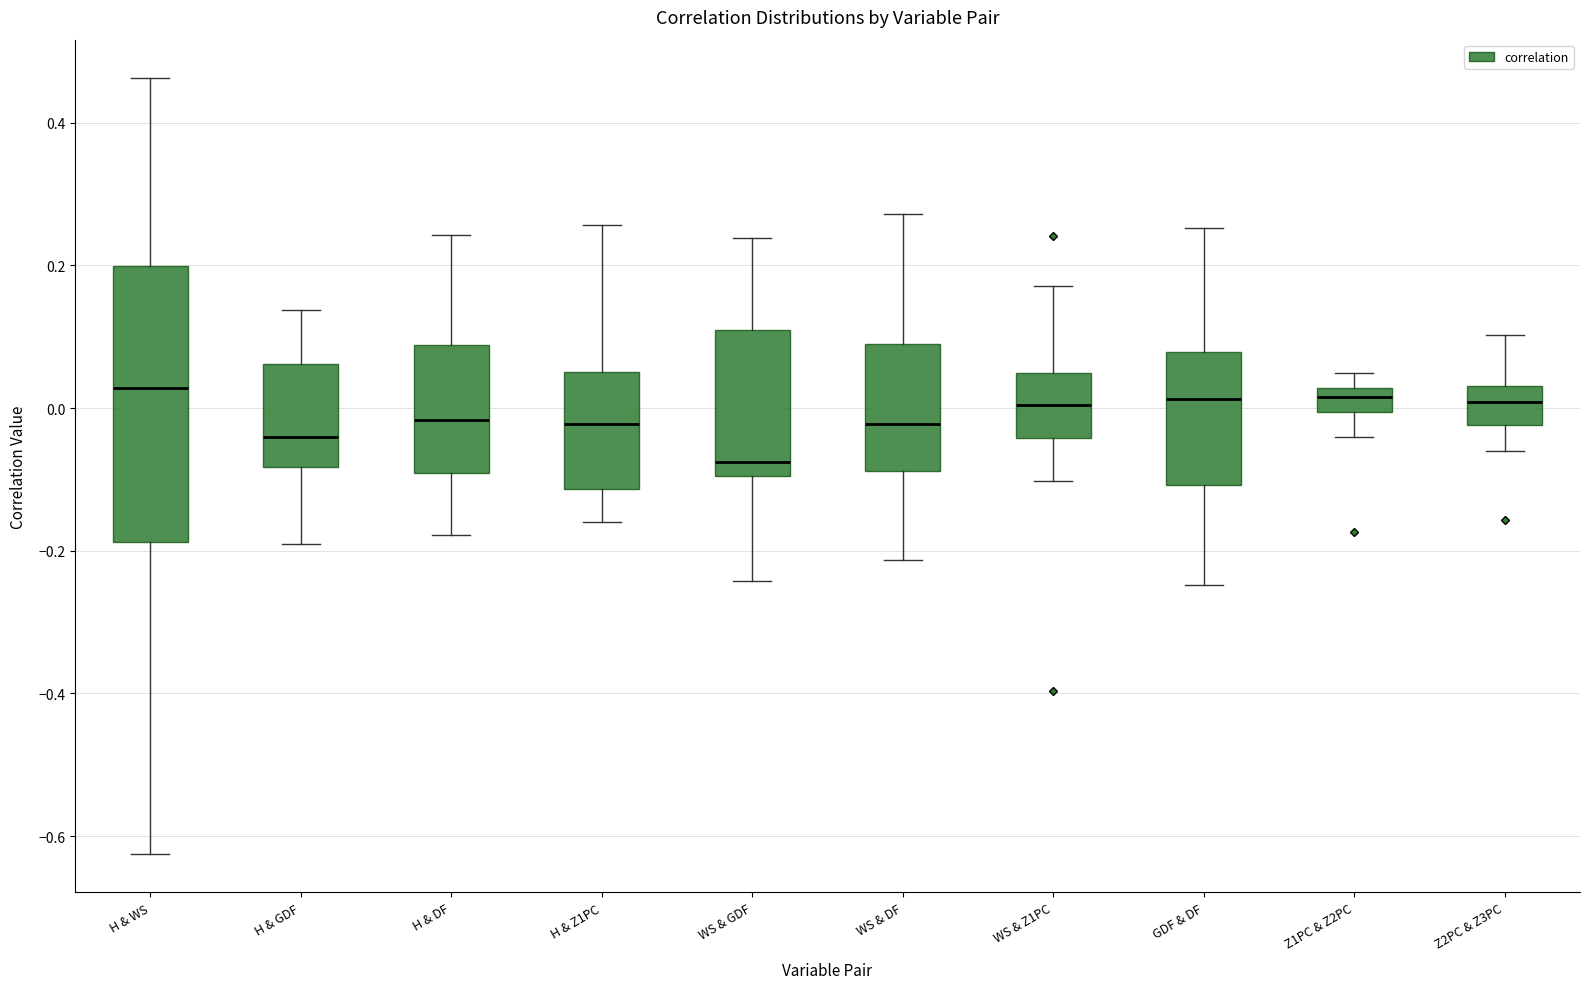

Where is the lower edge of the box for WS & Z1PC on the y-axis? The values are not printed on the chart, so give them approximately, as read against the axis.

-0.04